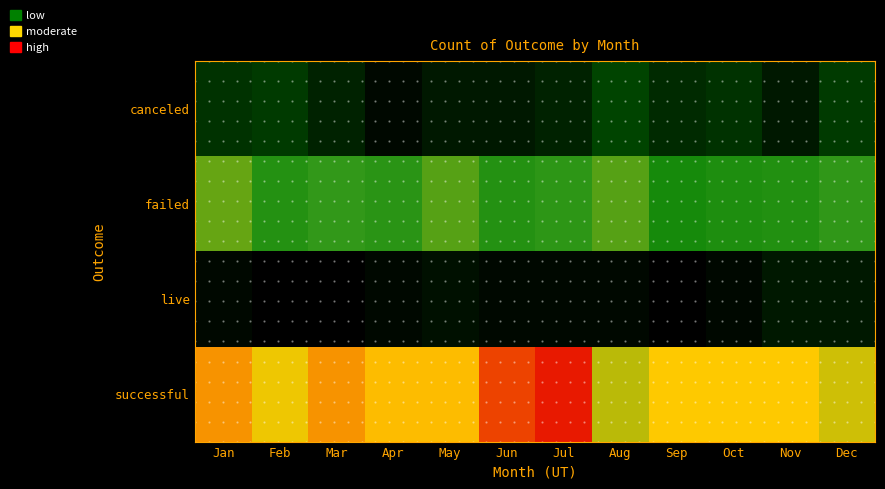

Reading left to right, extract all data points from this chart.

canceled: Jan=6	Feb=7	Mar=4	Apr=1	May=3	Jun=3	Jul=4	Aug=8	Sep=5	Oct=6	Nov=3	Dec=7
failed: Jan=36	Feb=28	Mar=33	Apr=30	May=35	Jun=28	Jul=31	Aug=35	Sep=23	Oct=26	Nov=27	Dec=32
live: Jan=1	Feb=0	Mar=0	Apr=1	May=2	Jun=1	Jul=1	Aug=1	Sep=0	Oct=1	Nov=3	Dec=3
successful: Jan=49	Feb=44	Mar=49	Apr=46	May=46	Jun=55	Jul=58	Aug=41	Sep=45	Oct=45	Nov=45	Dec=42